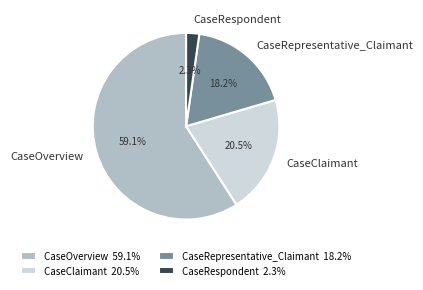

To the nearest percent, what is the difference between the largest and smallest slice percentages?

57%